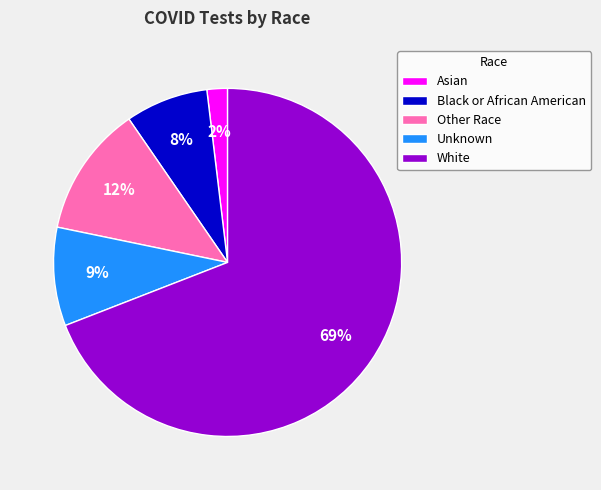

To the nearest percent, what is the combined percentage of Other Race and White?

81%